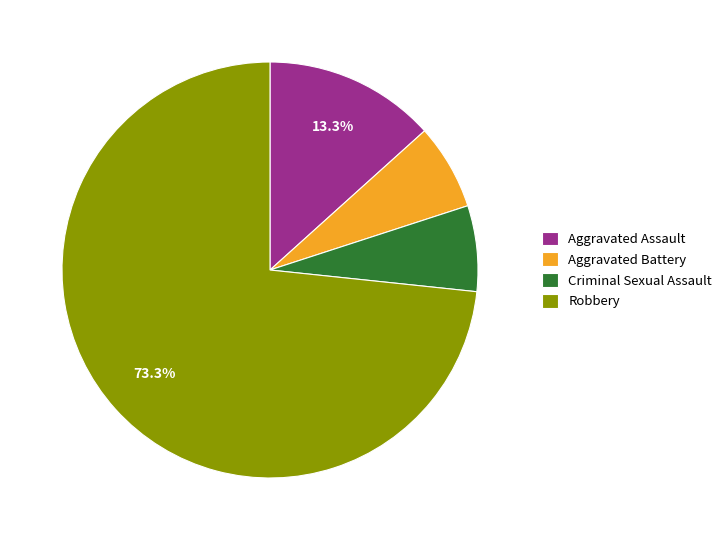

The Aggravated Battery slice represents 7% of the pie. True or false?

True